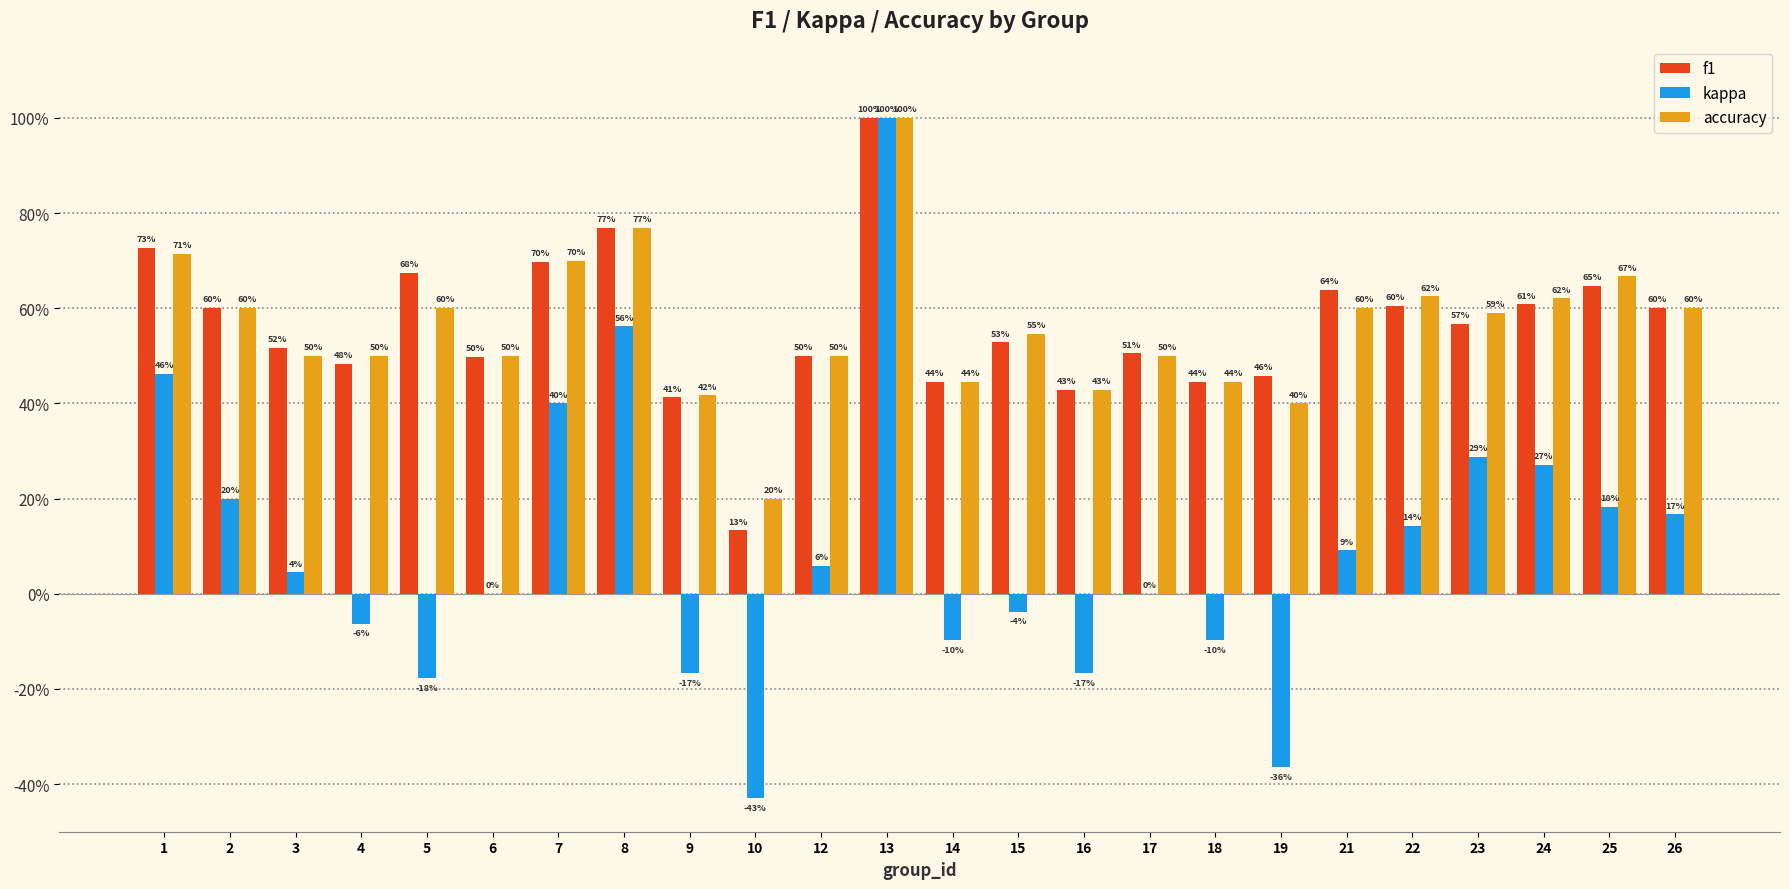

Does the chart contain stacked bars?

No